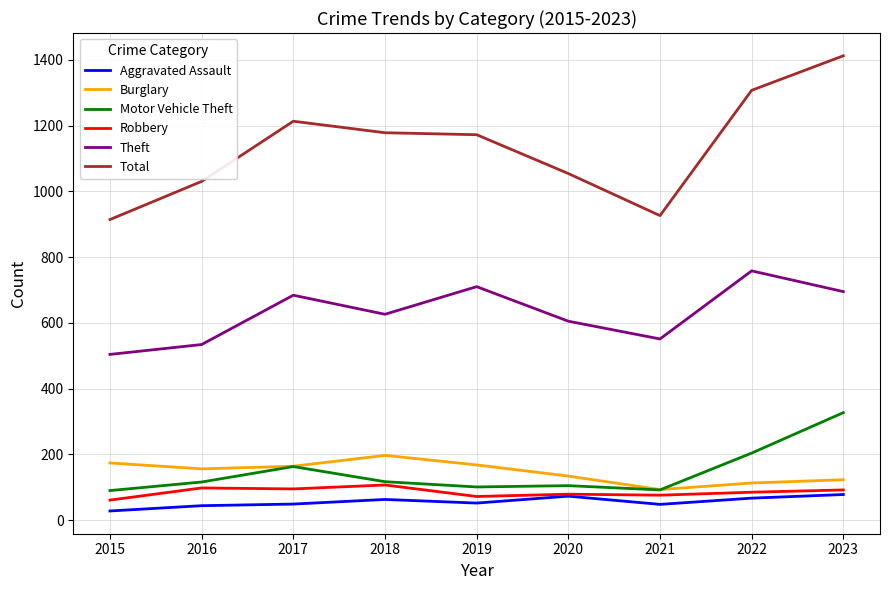

Which label corresponds to the smallest value in the chart?

2015